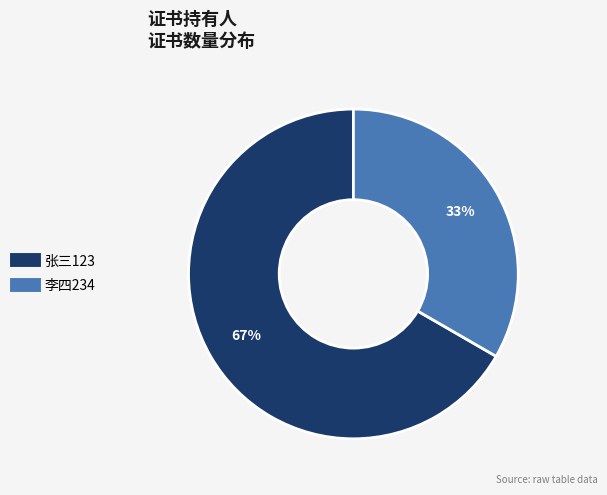

Which has a higher value, 张三123 or 李四234?

张三123